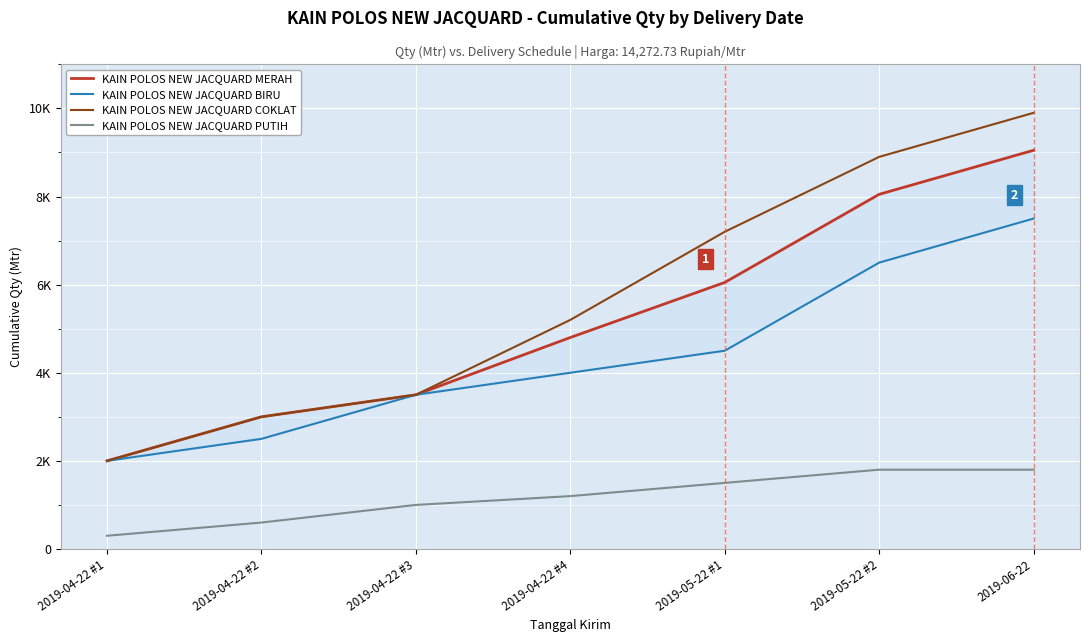

True or false: KAIN POLOS NEW JACQUARD COKLAT and KAIN POLOS NEW JACQUARD PUTIH cross at least once.

False